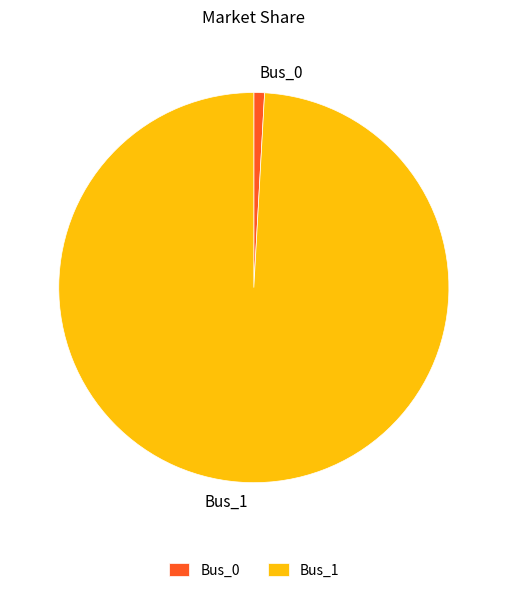

What is the largest slice in the pie chart?

Bus_1